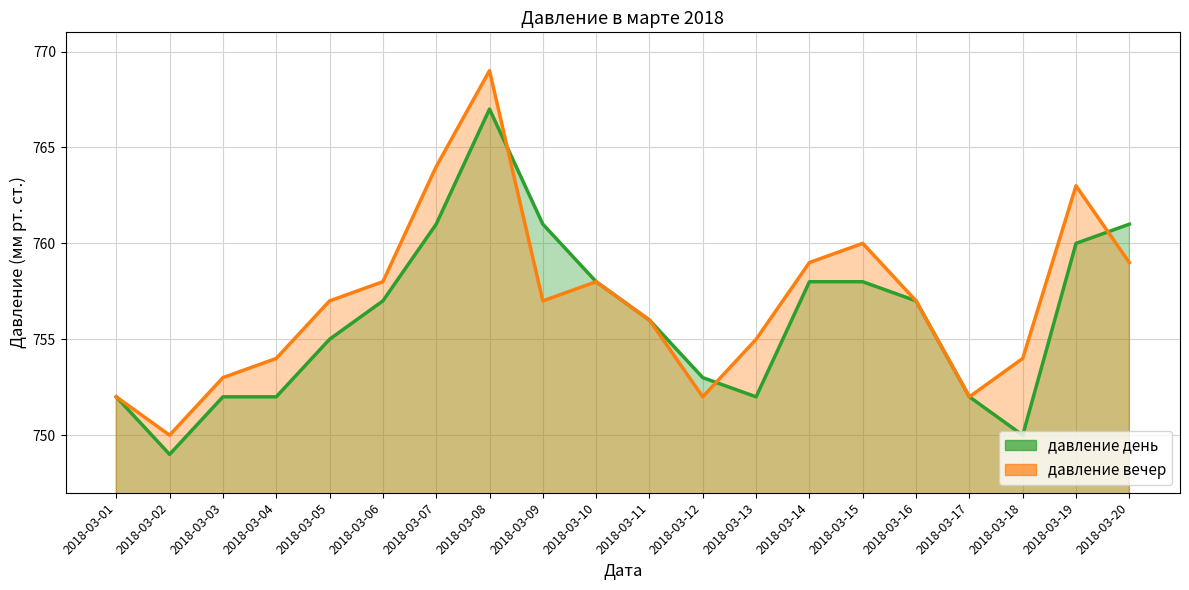

True or false: давление вечер has a value of 1239 at 2018-03-15.

False